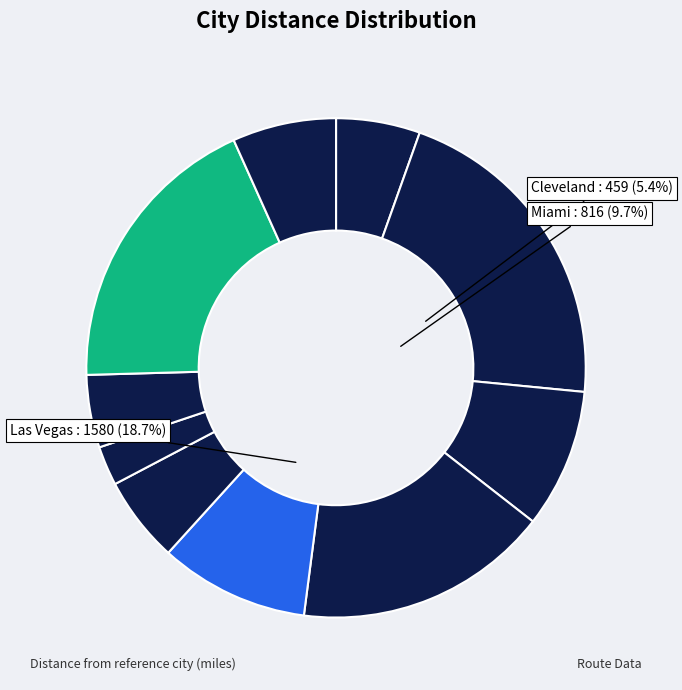

How many segments does this pie chart have?

10